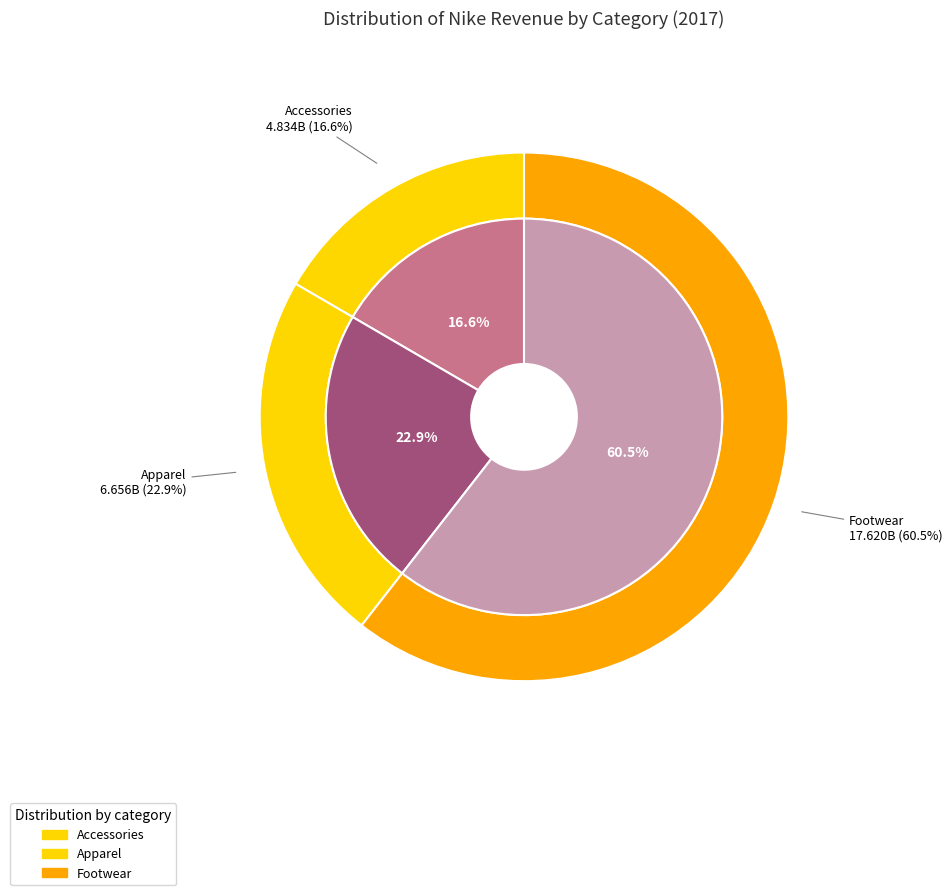

Approximately how many times larger is the value at Accessories compared to Footwear?

0.3